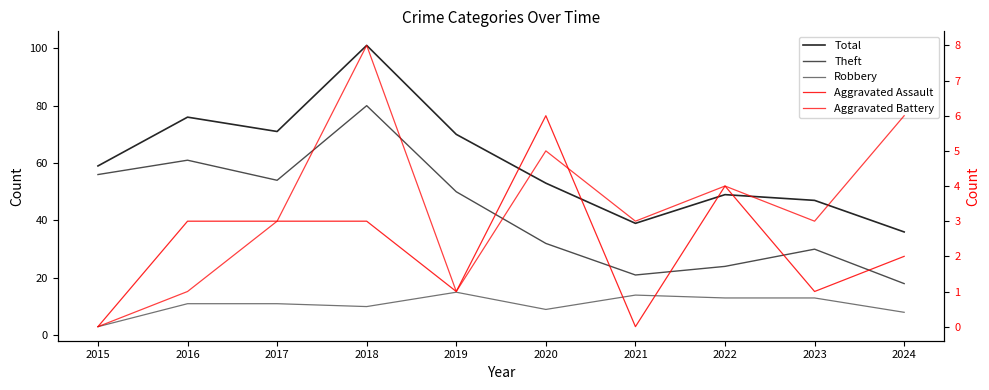

Reading left to right, extract all data points from this chart.

Total: 59	76	71	101	70	53	39	49	47	36
Theft: 56	61	54	80	50	32	21	24	30	18
Robbery: 3	11	11	10	15	9	14	13	13	8
Aggravated Assault: 0	3	3	3	1	6	0	4	1	2
Aggravated Battery: 0	1	3	8	1	5	3	4	3	6